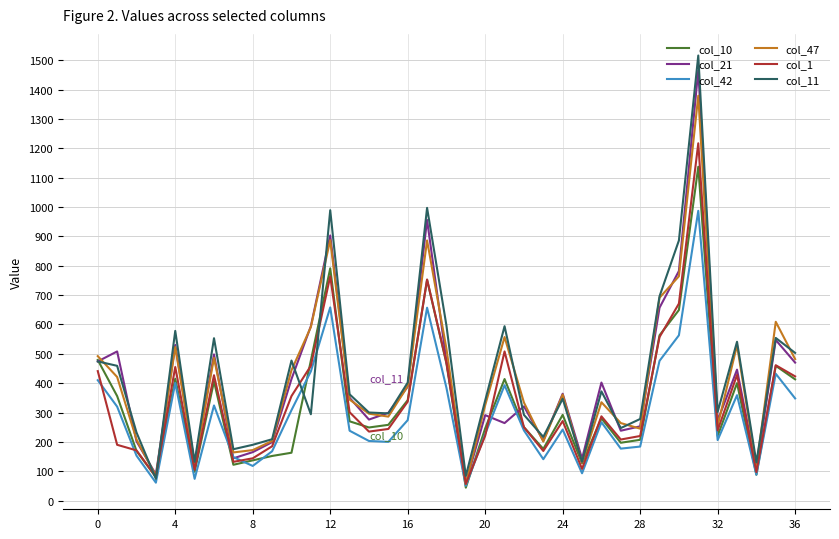

What is the greatest value displayed?

1516